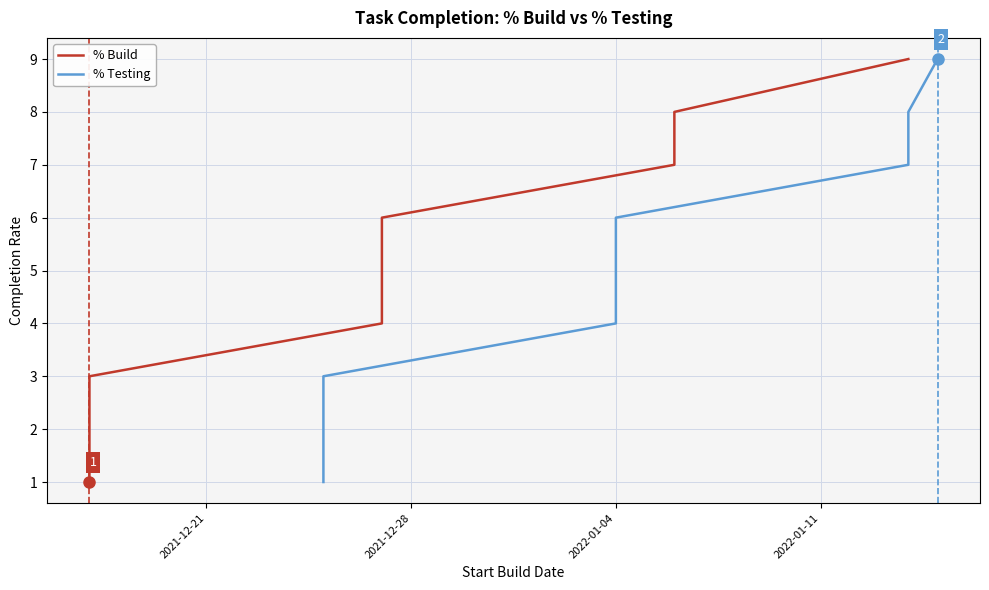

What is the approximate value of % Testing at 2022-01-04?

6